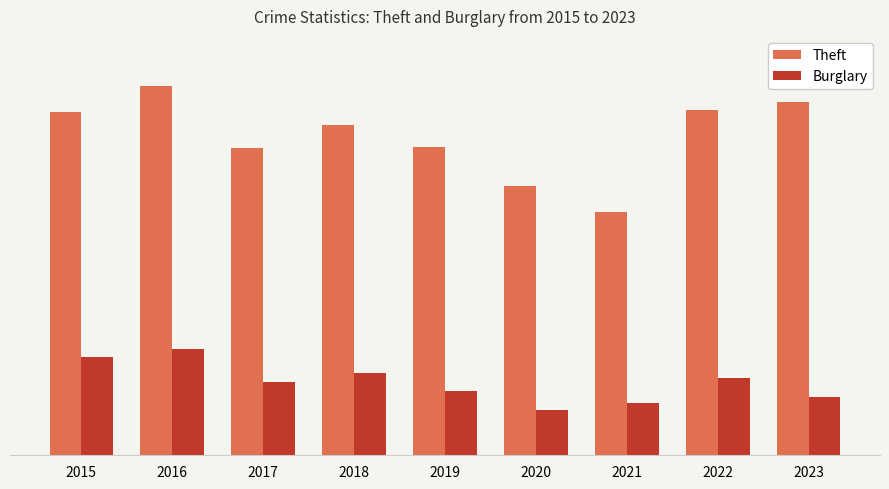

Does the chart contain any negative values?

No